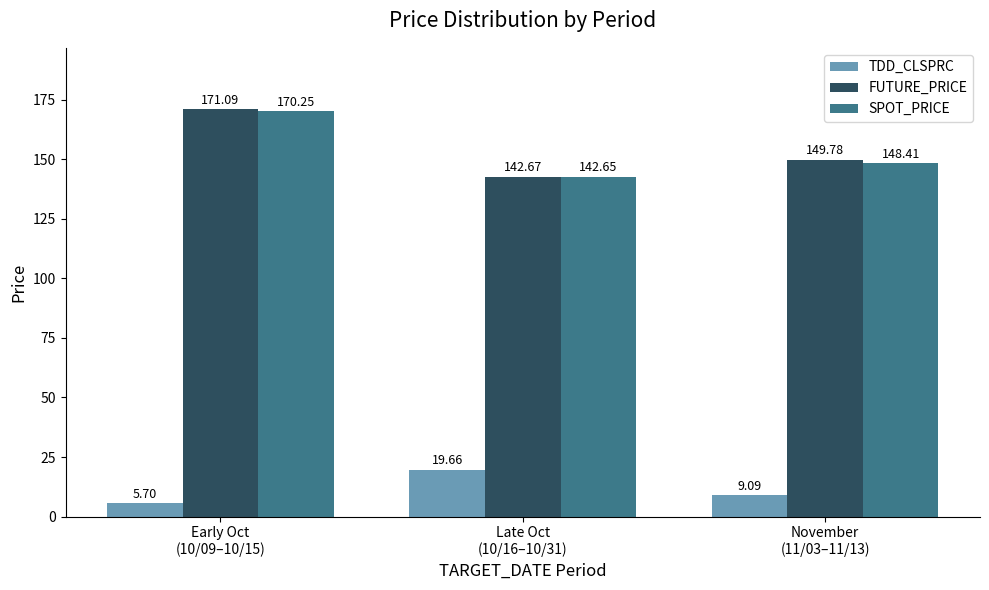

What position from the left is Early Oct
(10/09–10/15)?

1